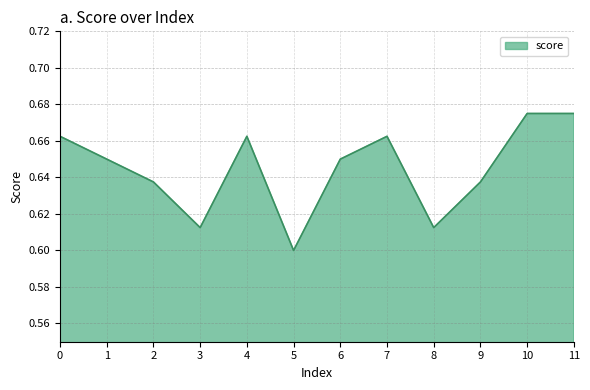

Is it true that the value at 2 is 0.2?

False